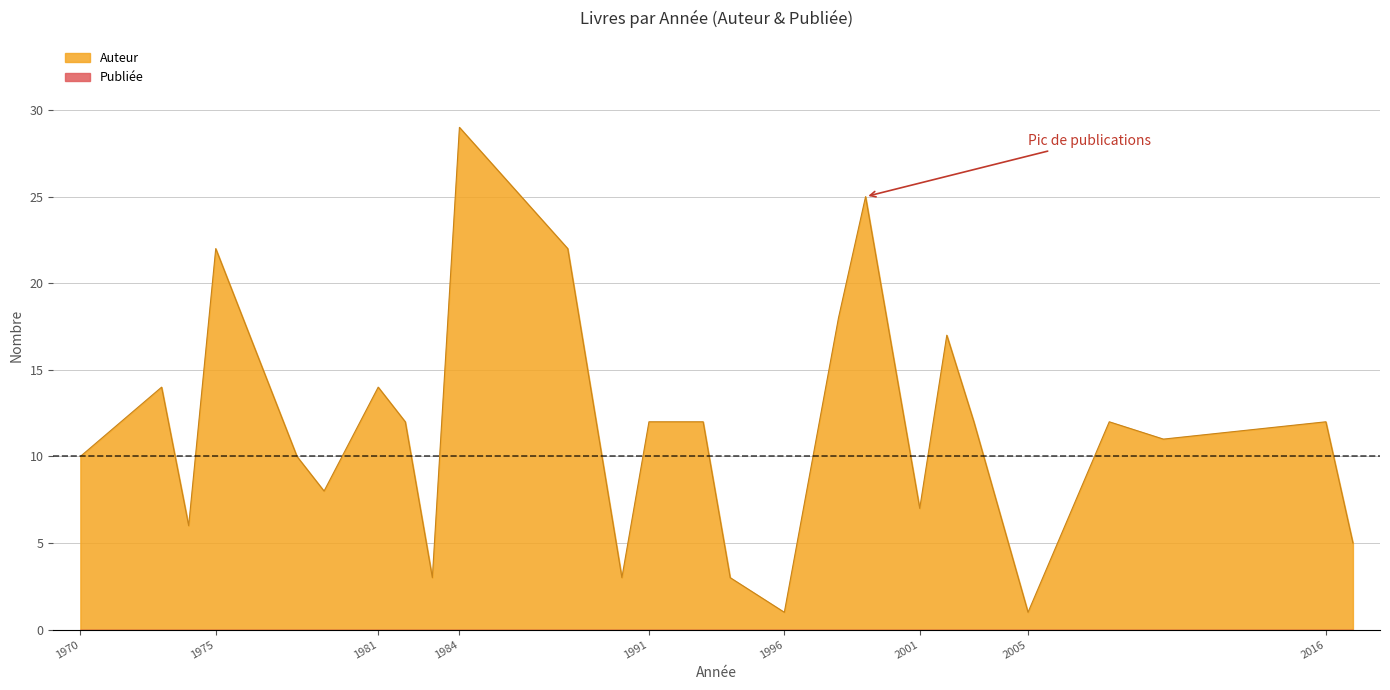

Between 1979 and 1981, which is larger?

1981